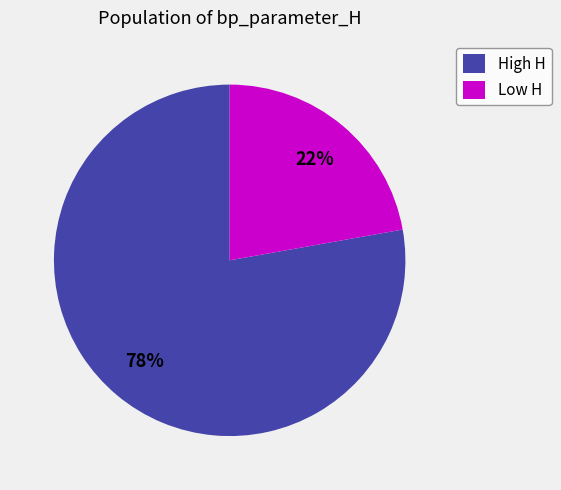

Is there a majority slice in this chart?

Yes